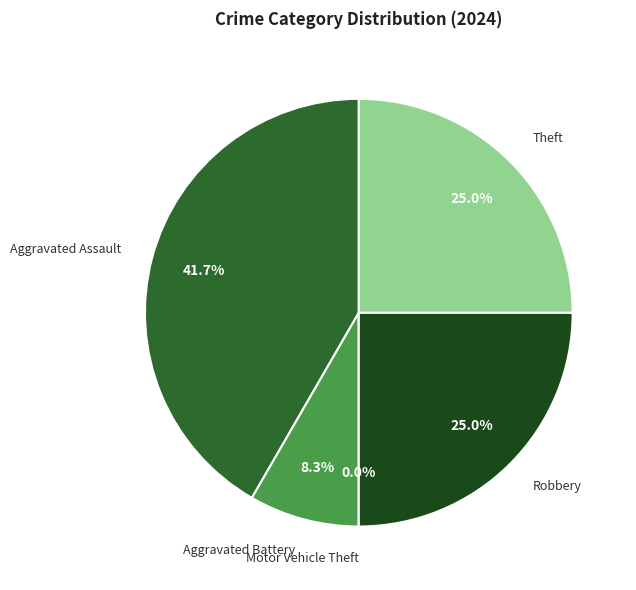

Which has a higher value, Aggravated Battery or Theft?

Theft